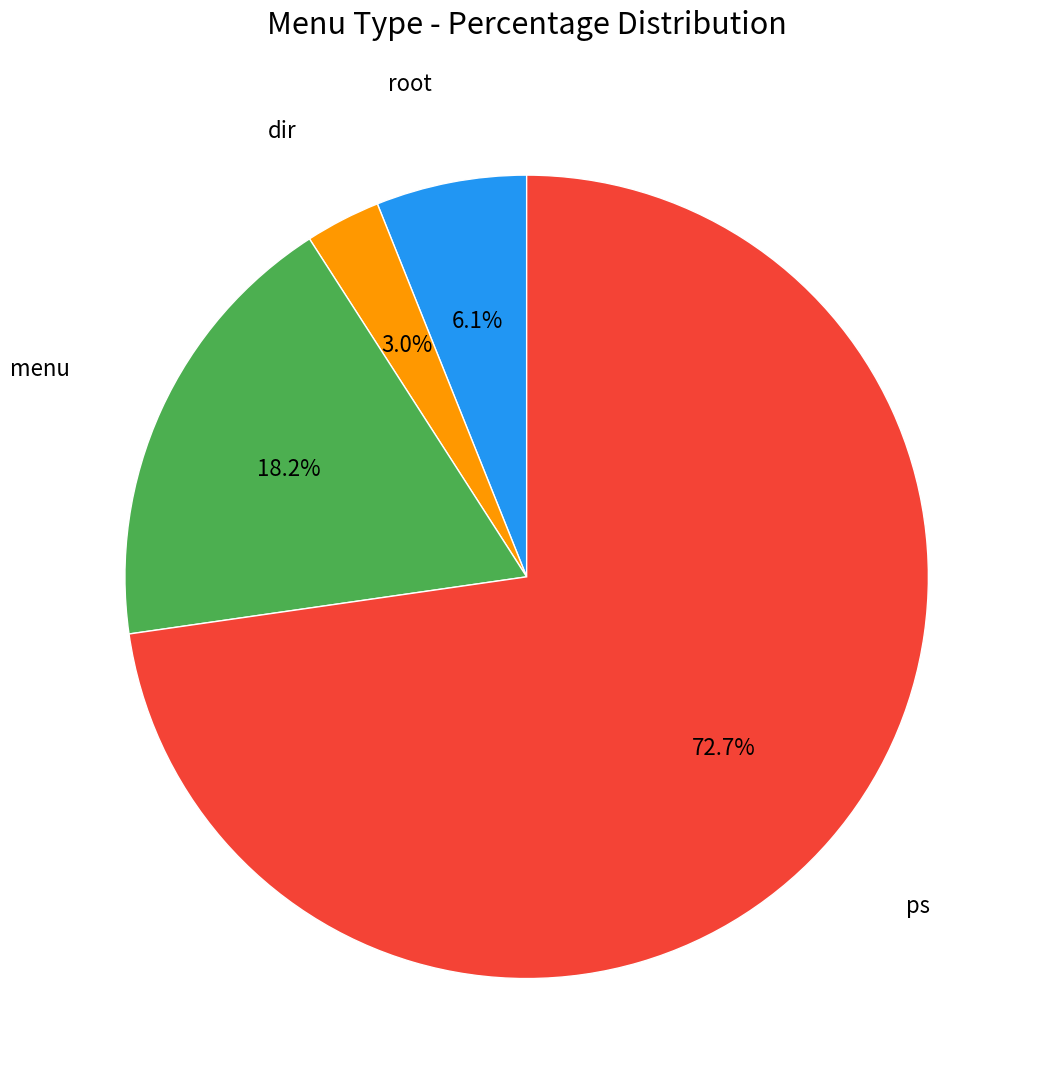

Is there a majority slice in this chart?

Yes